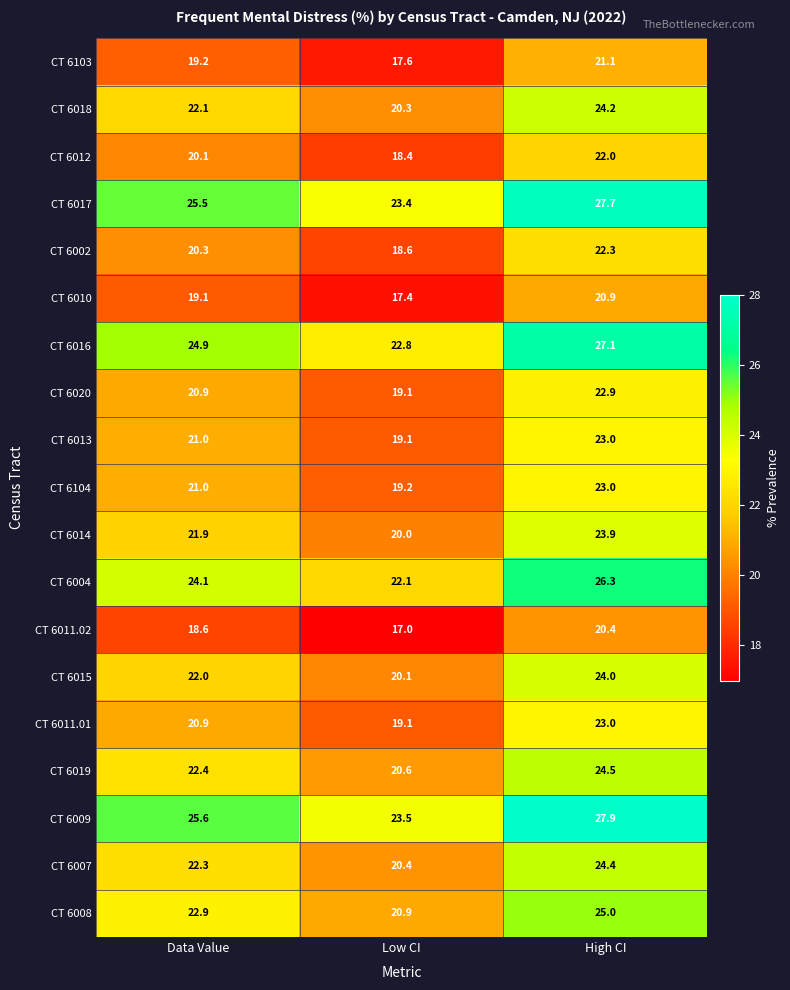

What is the difference between the highest and lowest values at High CI?

7.5